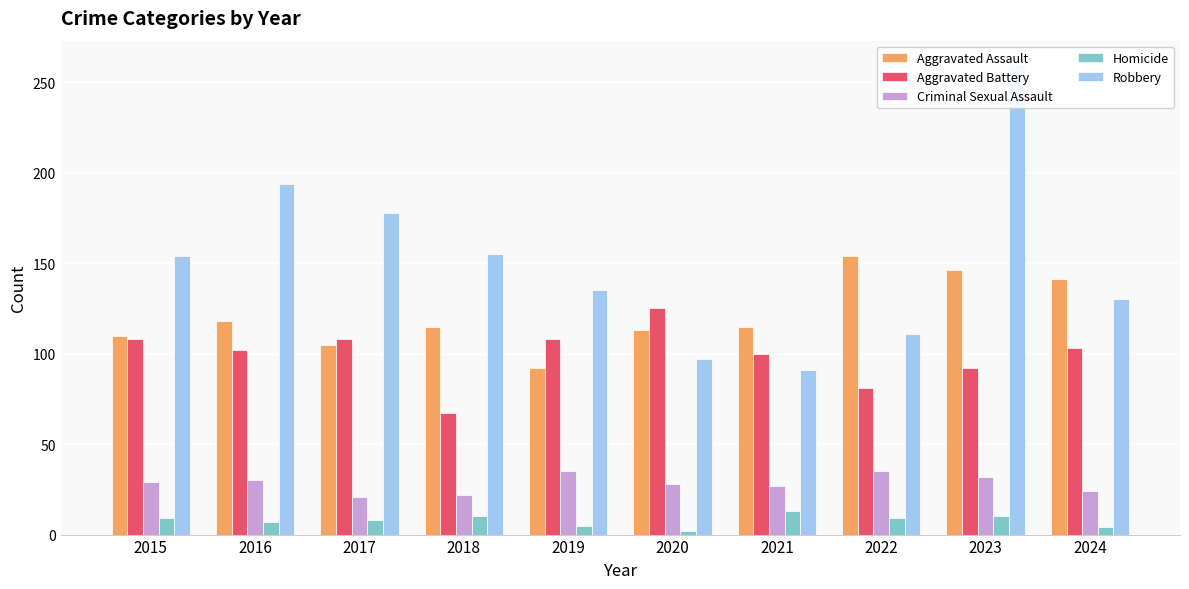

Reading right to left, list all the values displayed in this chart.

Aggravated Assault: 2024=141	2023=146	2022=154	2021=115	2020=113	2019=92	2018=115	2017=105	2016=118	2015=110
Aggravated Battery: 2024=103	2023=92	2022=81	2021=100	2020=125	2019=108	2018=67	2017=108	2016=102	2015=108
Criminal Sexual Assault: 2024=24	2023=32	2022=35	2021=27	2020=28	2019=35	2018=22	2017=21	2016=30	2015=29
Homicide: 2024=4	2023=10	2022=9	2021=13	2020=2	2019=5	2018=10	2017=8	2016=7	2015=9
Robbery: 2024=130	2023=260	2022=111	2021=91	2020=97	2019=135	2018=155	2017=178	2016=194	2015=154